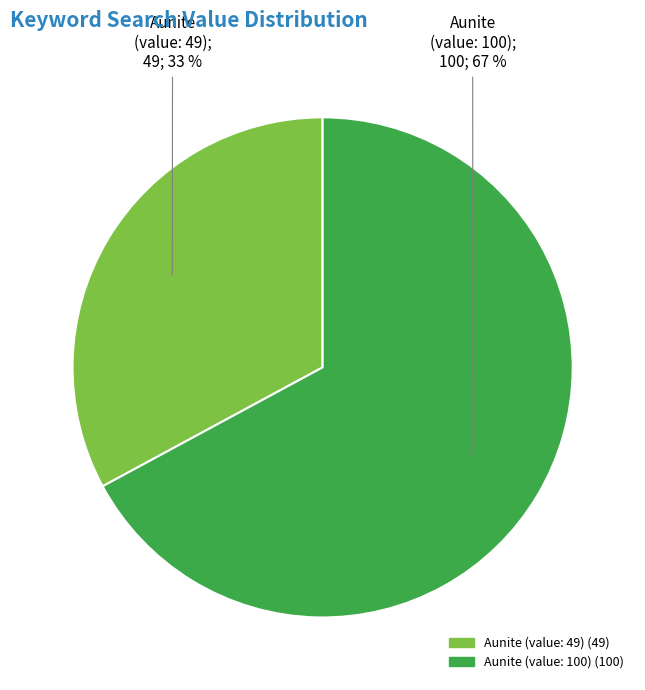

To the nearest percent, what is the difference between the largest and smallest slice percentages?

34%